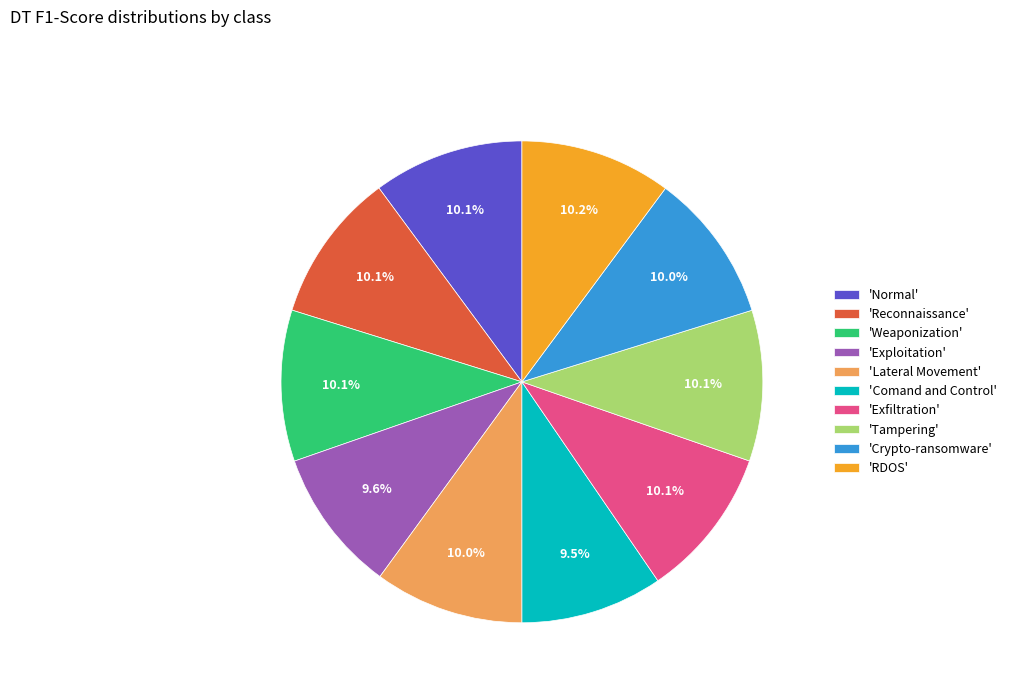

Does 'Reconnaissance' represent more than half of the total?

No